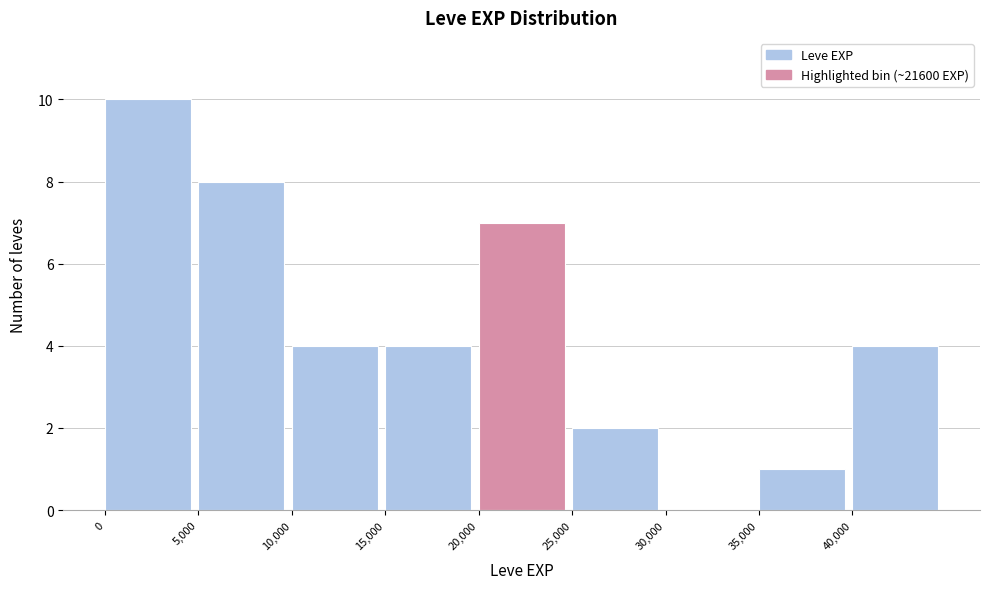

Reading left to right, list every bar in this chart as the range it spans on the x-axis followed by its height. The values are not printed on the chart, so give them approximately, as read against the axis.

0 to 5000: 10
5000 to 10000: 8
10000 to 15000: 4
15000 to 20000: 4
20000 to 25000: 7
25000 to 30000: 2
30000 to 35000: 0
35000 to 40000: 1
40000 to 45000: 4